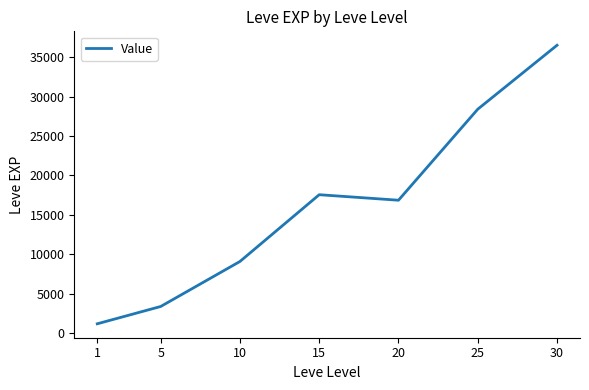

How many values are below 16865?

3